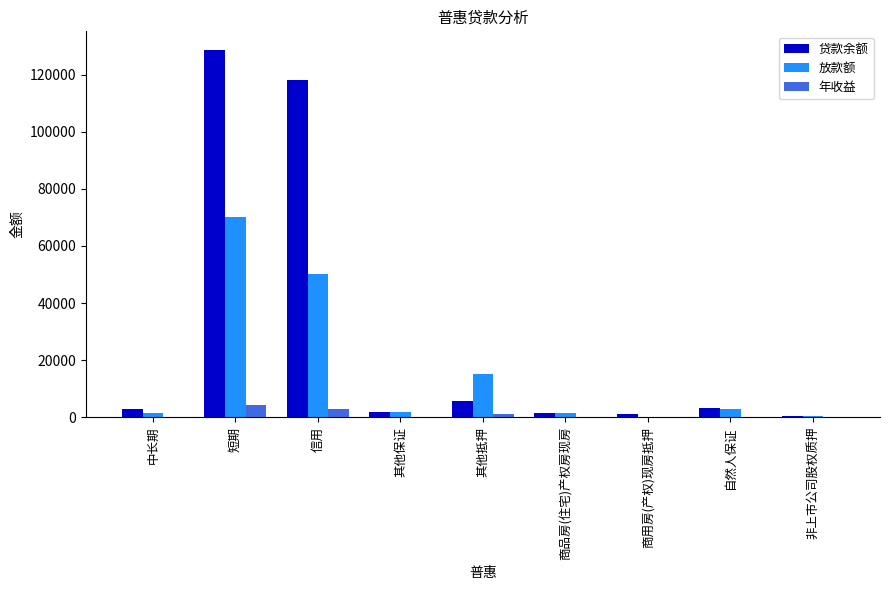

What is the spread (max minus min) of values at 商用房(产权)现房抵押?

990.0